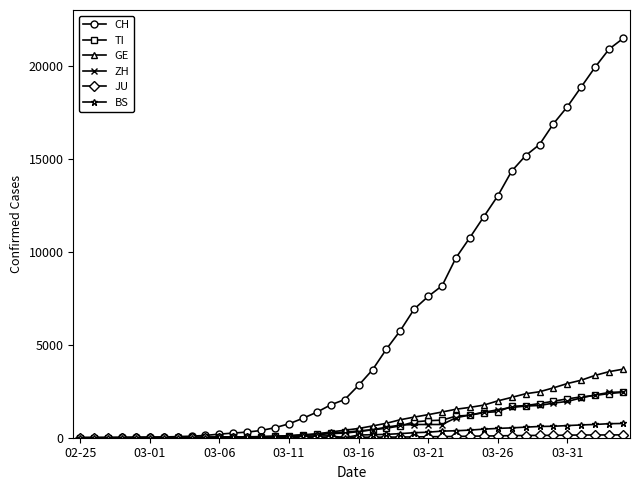

How many distinct data groups are displayed?

6